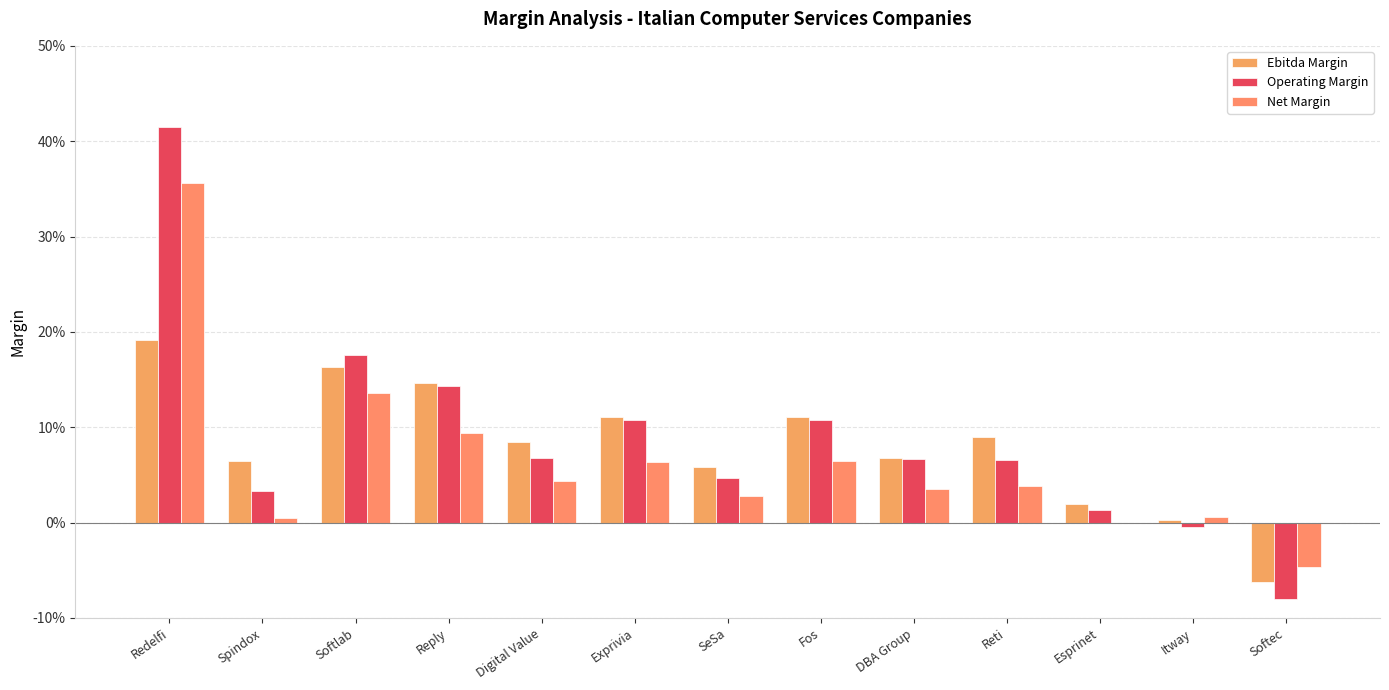

Does the chart contain stacked bars?

No